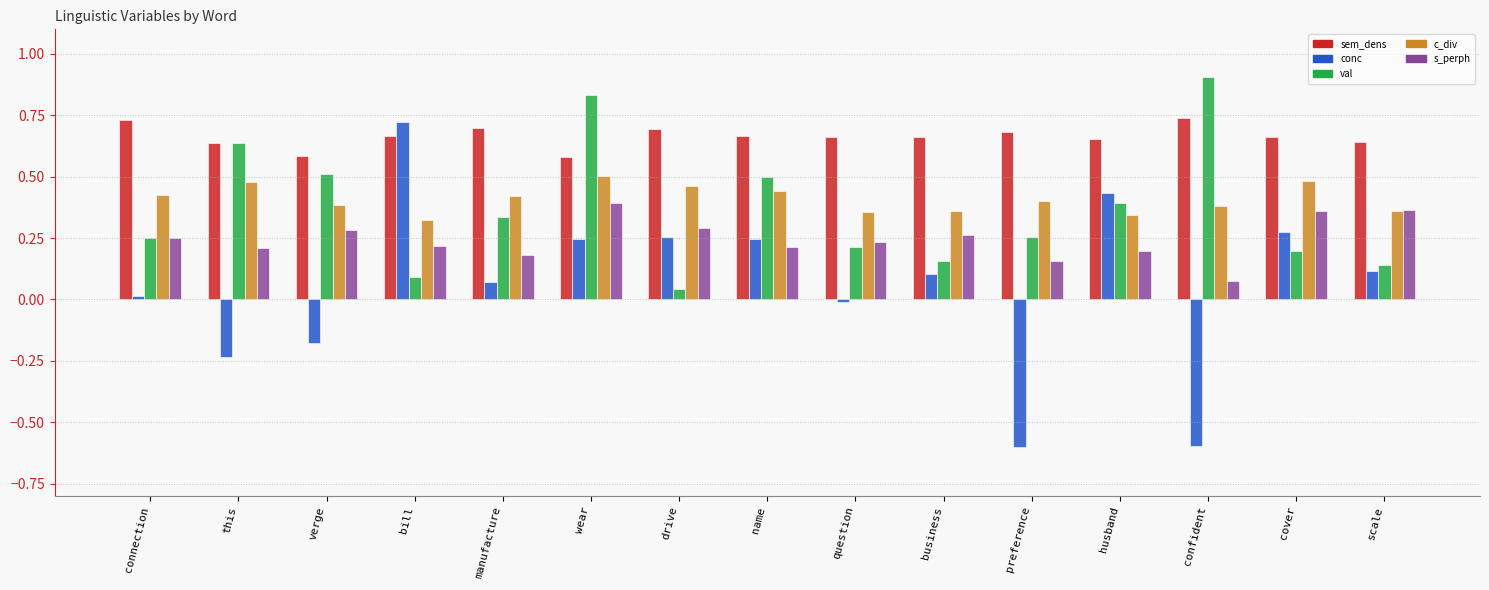

Is it true that conc equals 0.1 at scale?

True